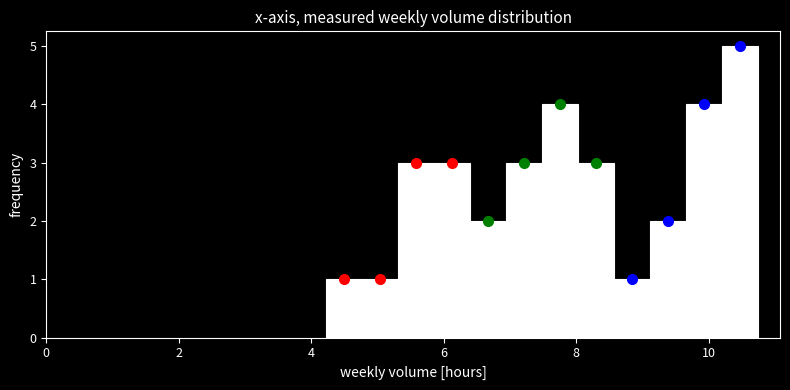

Read against the x-axis, roughly where is the centre of the tallest bar?

10.4